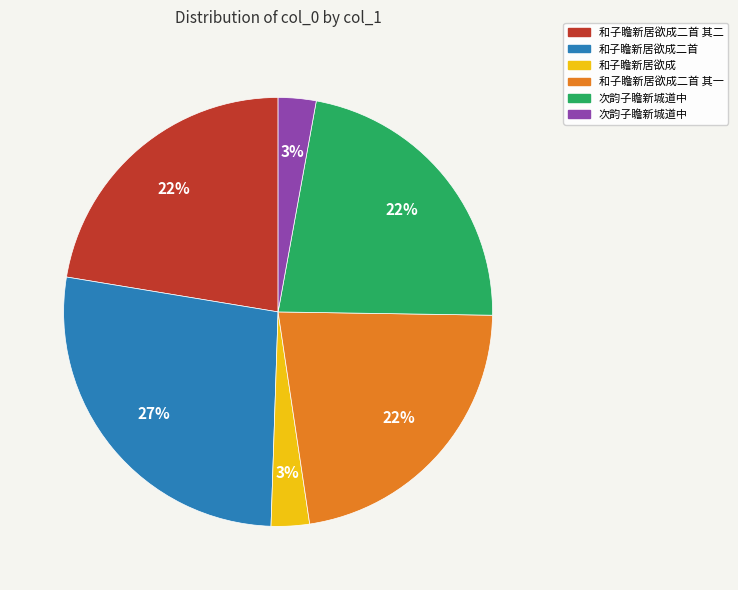

To the nearest percent, what is the difference between the largest and smallest slice percentages?

24%